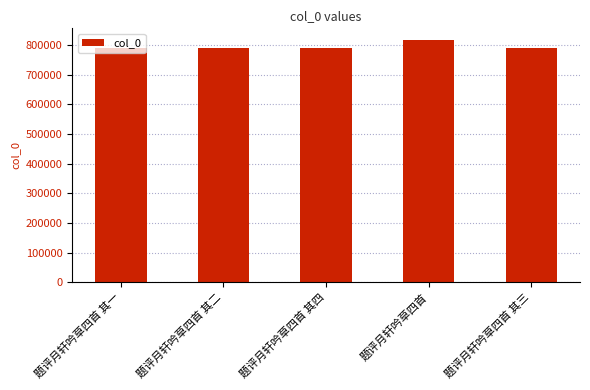

Which label corresponds to the largest value in the chart?

题评月轩吟草四首